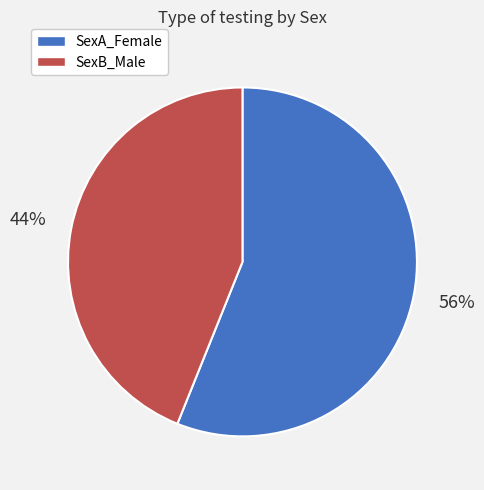

Count the number of slices in the pie.

2